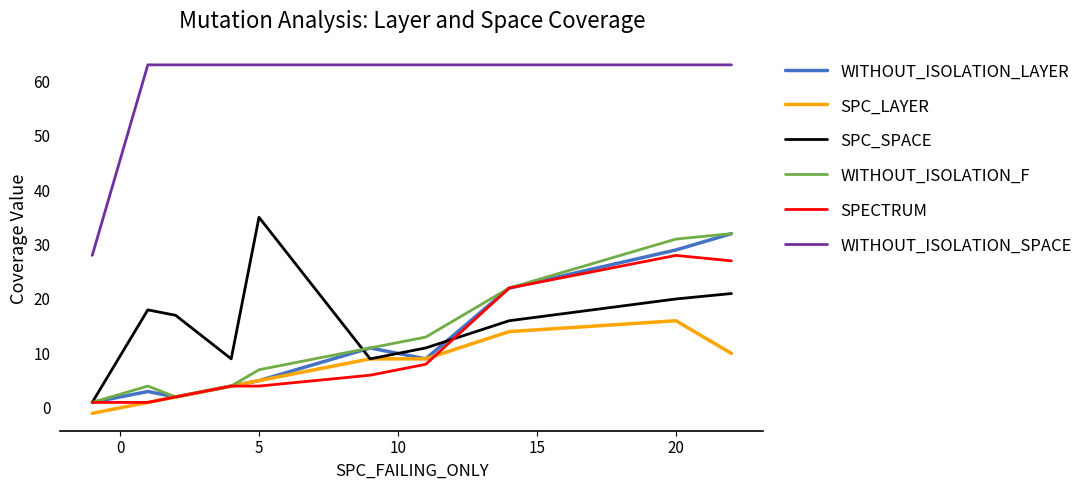

What is the average value of the SPC_LAYER series?

7